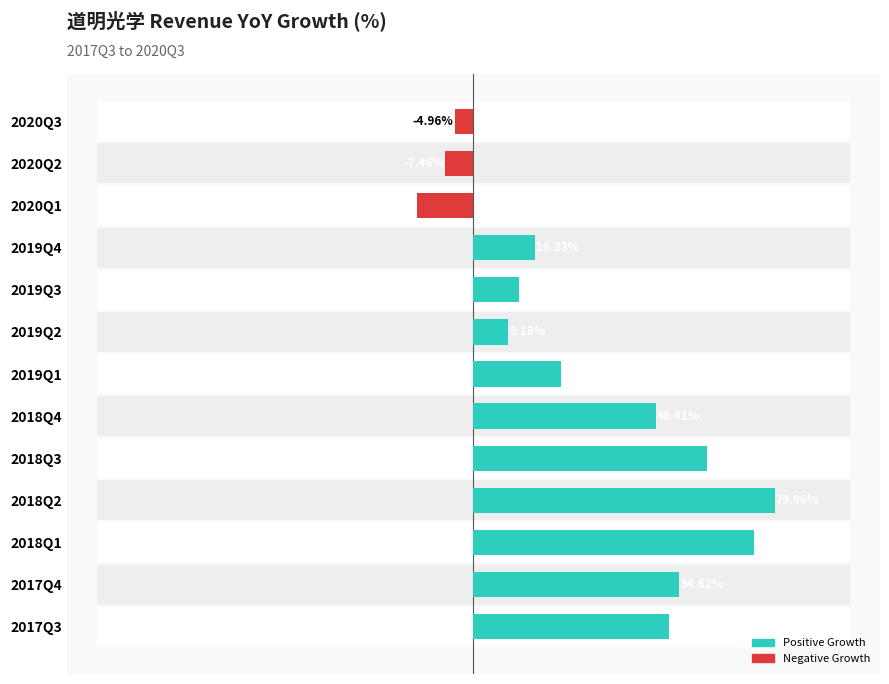

What is the average value?

31.1